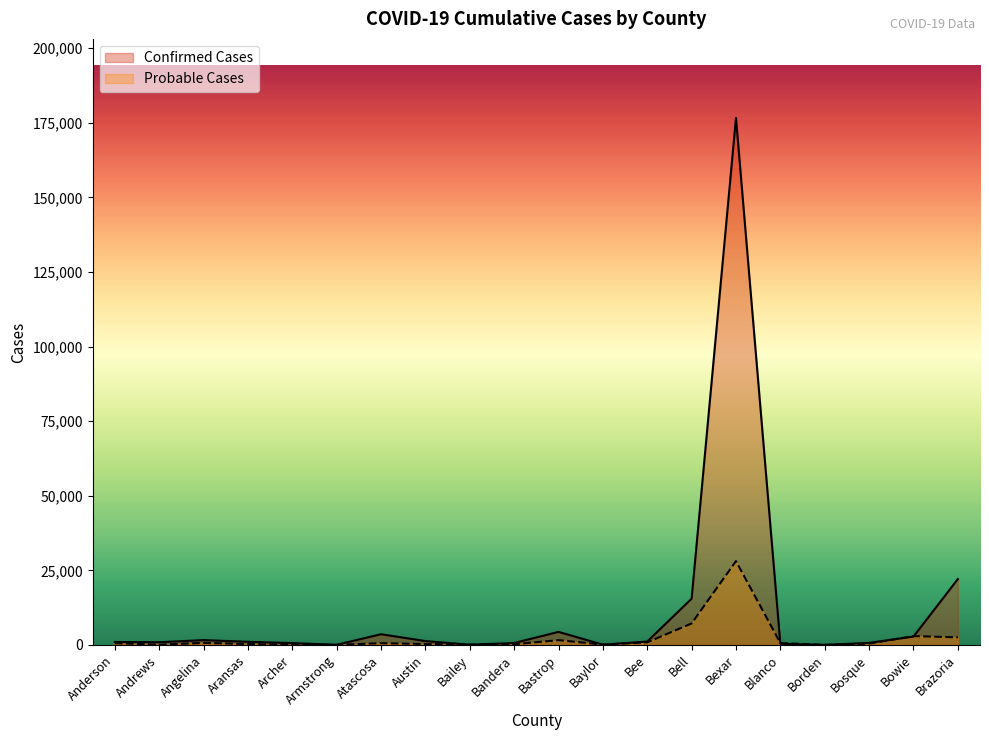

The value of Probable Cases at Bailey is 164. True or false?

False